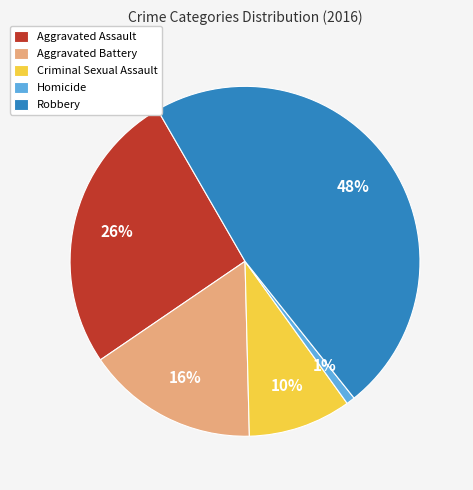

To the nearest percent, what portion does Criminal Sexual Assault represent?

10%